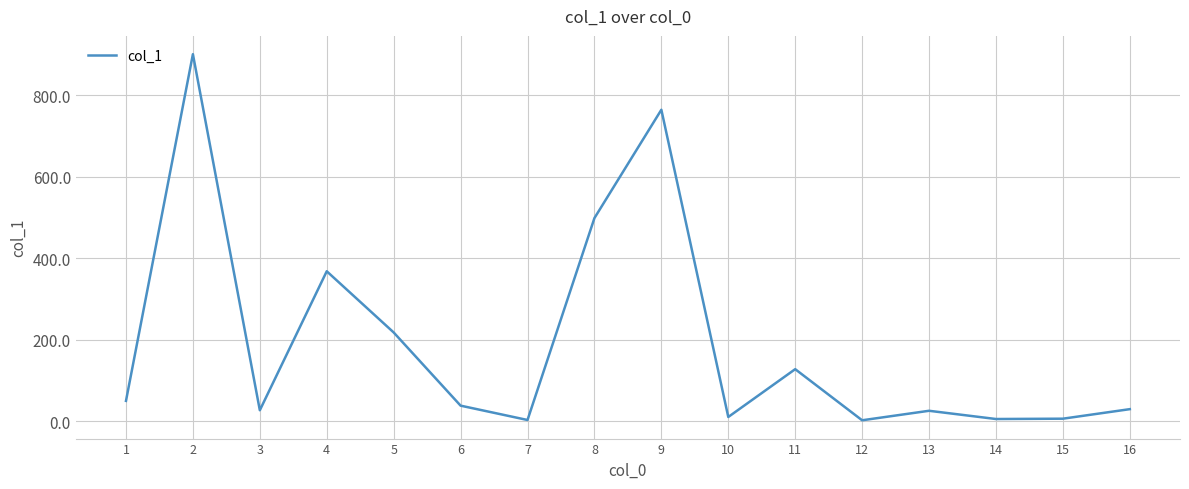

What is the change in value from 2 to 6?

-862.3